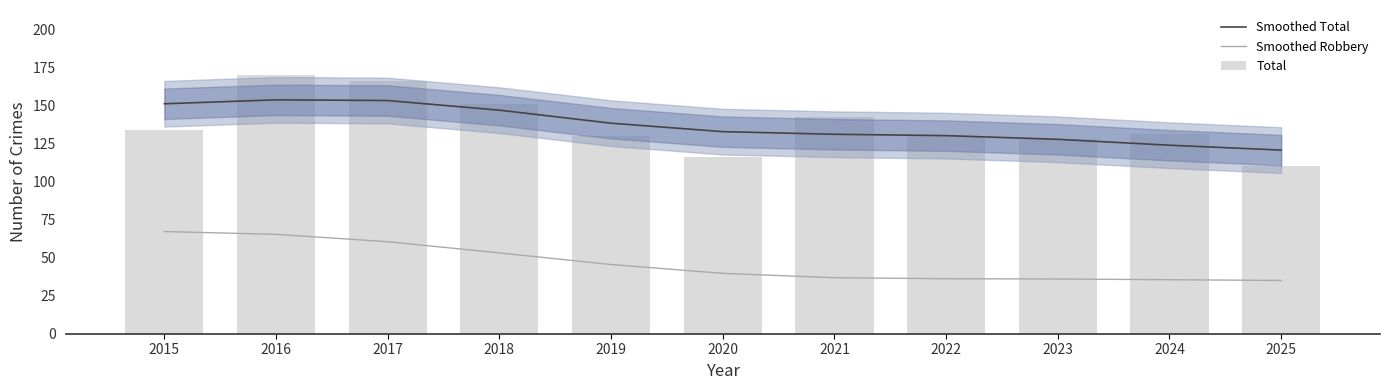

Does the chart contain any negative values?

No